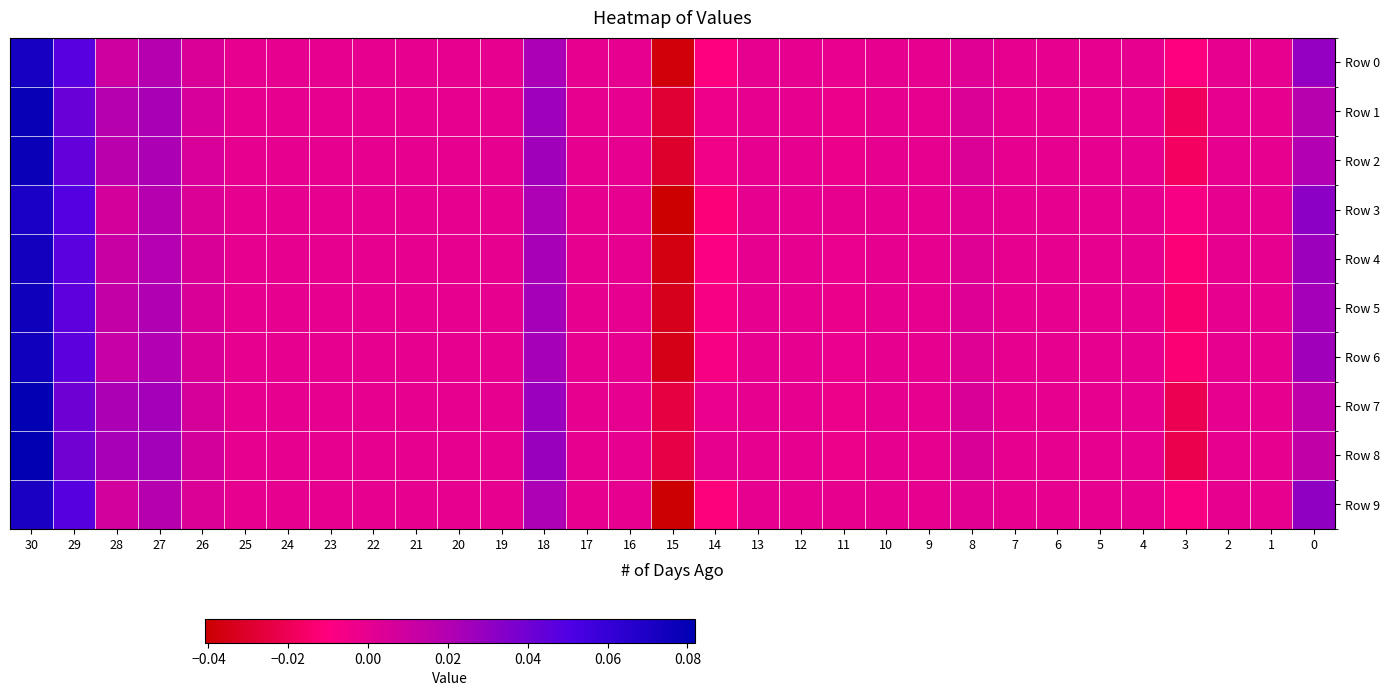

Reading left to right, extract all data points from this chart.

Row 0: 30=0.1	29=0.0	28=0.0	27=0.0	26=0.0	25=0.0	24=0.0	23=0.0	22=0.0	21=0.0	20=0.0	19=0.0	18=0.0	17=0.0	16=0.0	15=-0.0	14=-0.0	13=0.0	12=0.0	11=-0.0	10=0.0	9=0.0	8=0.0	7=0.0	6=0.0	5=0.0	4=0.0	3=-0.0	2=0.0	1=0.0	0=0.0
Row 1: 30=0.1	29=0.0	28=0.0	27=0.0	26=0.0	25=0.0	24=0.0	23=0.0	22=0.0	21=0.0	20=0.0	19=0.0	18=0.0	17=0.0	16=0.0	15=-0.0	14=-0.0	13=0.0	12=0.0	11=-0.0	10=0.0	9=0.0	8=0.0	7=0.0	6=0.0	5=0.0	4=0.0	3=-0.0	2=0.0	1=0.0	0=0.0
Row 2: 30=0.1	29=0.0	28=0.0	27=0.0	26=0.0	25=0.0	24=0.0	23=0.0	22=0.0	21=0.0	20=0.0	19=0.0	18=0.0	17=0.0	16=0.0	15=-0.0	14=-0.0	13=0.0	12=0.0	11=-0.0	10=0.0	9=0.0	8=0.0	7=0.0	6=0.0	5=0.0	4=0.0	3=-0.0	2=0.0	1=0.0	0=0.0
Row 3: 30=0.1	29=0.0	28=0.0	27=0.0	26=0.0	25=0.0	24=0.0	23=0.0	22=0.0	21=0.0	20=0.0	19=0.0	18=0.0	17=0.0	16=0.0	15=-0.0	14=-0.0	13=0.0	12=0.0	11=-0.0	10=0.0	9=0.0	8=0.0	7=0.0	6=0.0	5=0.0	4=0.0	3=-0.0	2=0.0	1=0.0	0=0.0
Row 4: 30=0.1	29=0.0	28=0.0	27=0.0	26=0.0	25=0.0	24=0.0	23=0.0	22=0.0	21=0.0	20=0.0	19=0.0	18=0.0	17=0.0	16=0.0	15=-0.0	14=-0.0	13=0.0	12=0.0	11=-0.0	10=0.0	9=0.0	8=0.0	7=0.0	6=0.0	5=0.0	4=0.0	3=-0.0	2=0.0	1=0.0	0=0.0
Row 5: 30=0.1	29=0.0	28=0.0	27=0.0	26=0.0	25=0.0	24=0.0	23=0.0	22=0.0	21=0.0	20=0.0	19=0.0	18=0.0	17=0.0	16=0.0	15=-0.0	14=-0.0	13=0.0	12=0.0	11=-0.0	10=0.0	9=0.0	8=0.0	7=0.0	6=0.0	5=0.0	4=0.0	3=-0.0	2=0.0	1=0.0	0=0.0
Row 6: 30=0.1	29=0.0	28=0.0	27=0.0	26=0.0	25=0.0	24=0.0	23=0.0	22=0.0	21=0.0	20=0.0	19=0.0	18=0.0	17=0.0	16=0.0	15=-0.0	14=-0.0	13=0.0	12=0.0	11=-0.0	10=0.0	9=0.0	8=0.0	7=0.0	6=0.0	5=0.0	4=0.0	3=-0.0	2=0.0	1=0.0	0=0.0
Row 7: 30=0.1	29=0.0	28=0.0	27=0.0	26=0.0	25=0.0	24=0.0	23=0.0	22=0.0	21=0.0	20=0.0	19=0.0	18=0.0	17=0.0	16=0.0	15=-0.0	14=-0.0	13=0.0	12=0.0	11=-0.0	10=0.0	9=0.0	8=0.0	7=0.0	6=0.0	5=0.0	4=0.0	3=-0.0	2=0.0	1=0.0	0=0.0
Row 8: 30=0.1	29=0.0	28=0.0	27=0.0	26=0.0	25=0.0	24=0.0	23=0.0	22=0.0	21=0.0	20=0.0	19=0.0	18=0.0	17=0.0	16=0.0	15=-0.0	14=-0.0	13=0.0	12=0.0	11=-0.0	10=0.0	9=0.0	8=0.0	7=0.0	6=0.0	5=0.0	4=0.0	3=-0.0	2=0.0	1=0.0	0=0.0
Row 9: 30=0.1	29=0.0	28=0.0	27=0.0	26=0.0	25=0.0	24=0.0	23=0.0	22=0.0	21=0.0	20=0.0	19=0.0	18=0.0	17=0.0	16=0.0	15=-0.0	14=-0.0	13=0.0	12=0.0	11=-0.0	10=0.0	9=0.0	8=0.0	7=0.0	6=0.0	5=0.0	4=0.0	3=-0.0	2=0.0	1=0.0	0=0.0